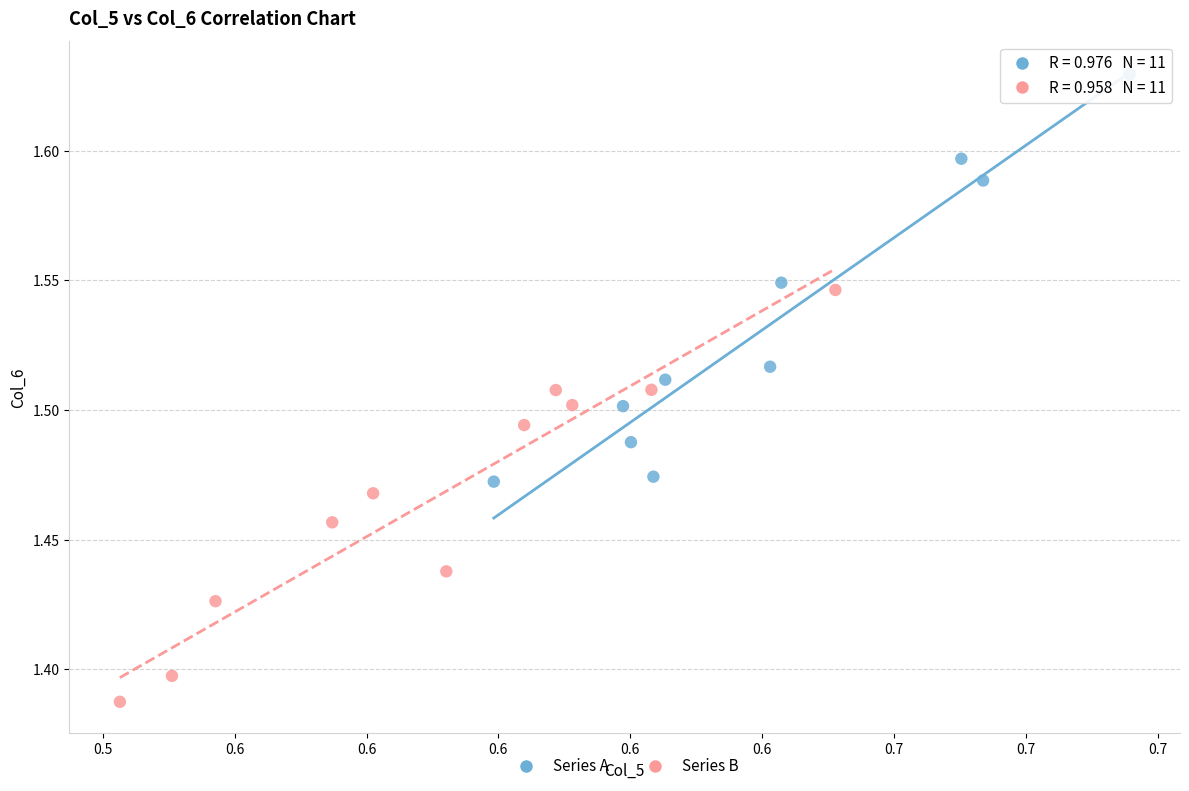

Which series contains the highest Y value?

Series A